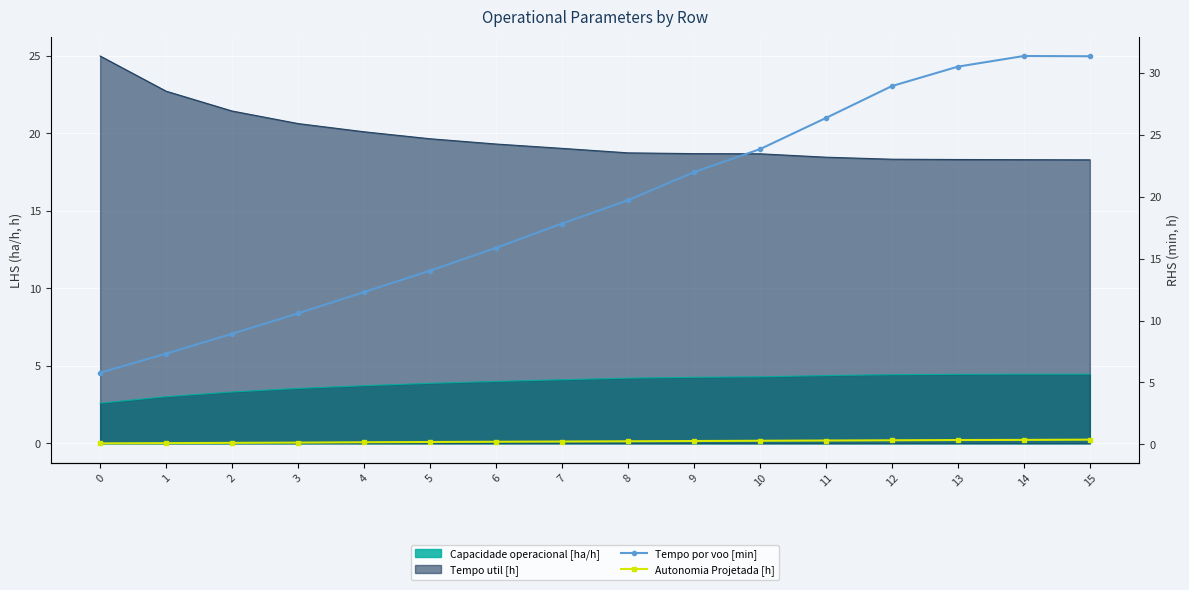

Which category has the highest value across all series?

14